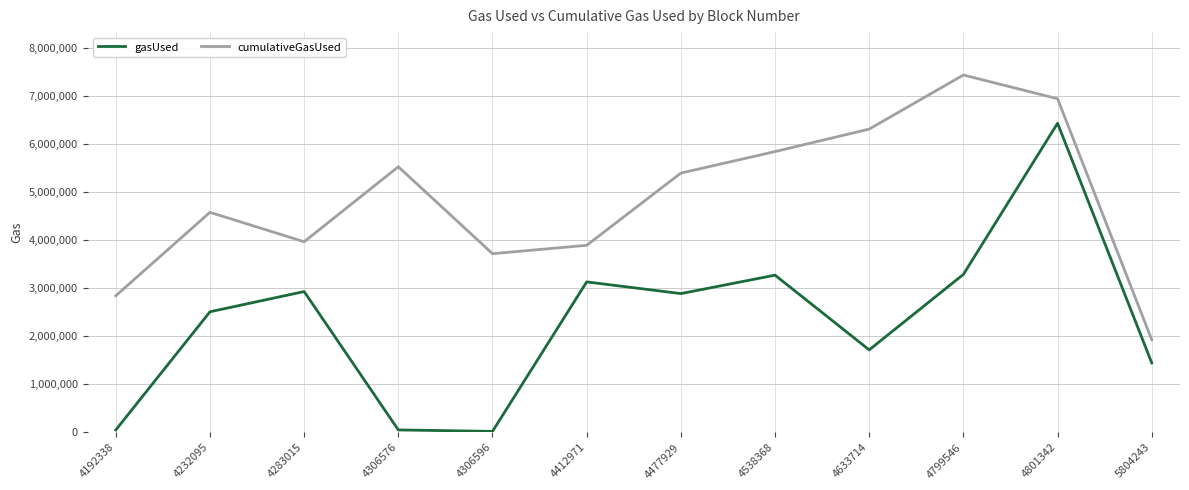

How many lines are shown in the chart?

2